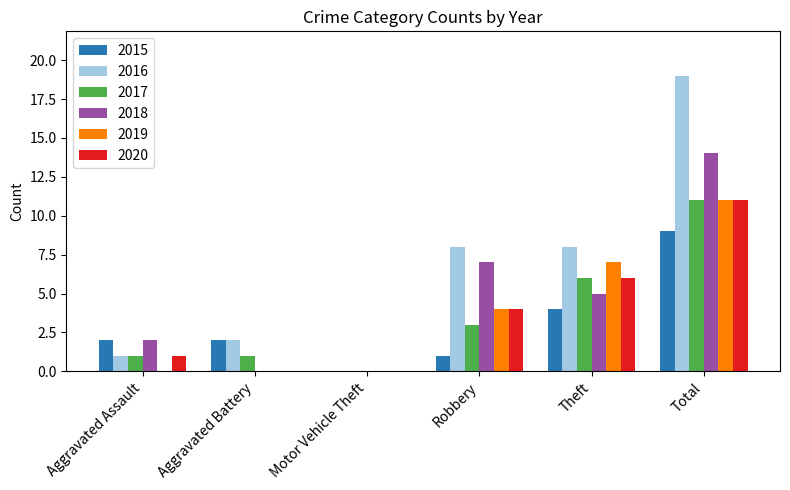

Reading left to right, what are all the values shown in this chart?

2015: Aggravated Assault=2	Aggravated Battery=2	Motor Vehicle Theft=0	Robbery=1	Theft=4	Total=9
2016: Aggravated Assault=1	Aggravated Battery=2	Motor Vehicle Theft=0	Robbery=8	Theft=8	Total=19
2017: Aggravated Assault=1	Aggravated Battery=1	Motor Vehicle Theft=0	Robbery=3	Theft=6	Total=11
2018: Aggravated Assault=2	Aggravated Battery=0	Motor Vehicle Theft=0	Robbery=7	Theft=5	Total=14
2019: Aggravated Assault=0	Aggravated Battery=0	Motor Vehicle Theft=0	Robbery=4	Theft=7	Total=11
2020: Aggravated Assault=1	Aggravated Battery=0	Motor Vehicle Theft=0	Robbery=4	Theft=6	Total=11